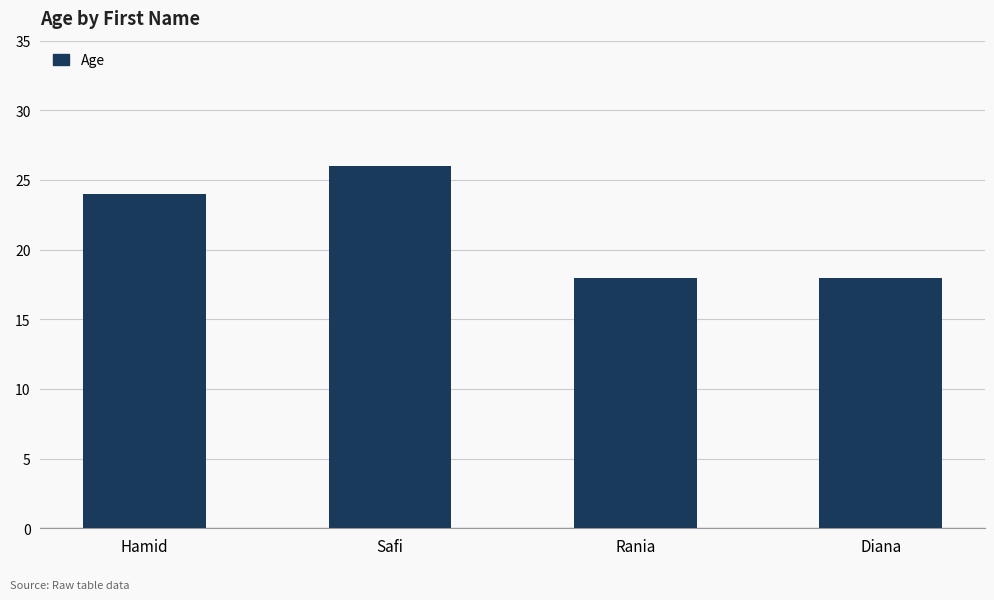

How many categories are shown in the chart?

4